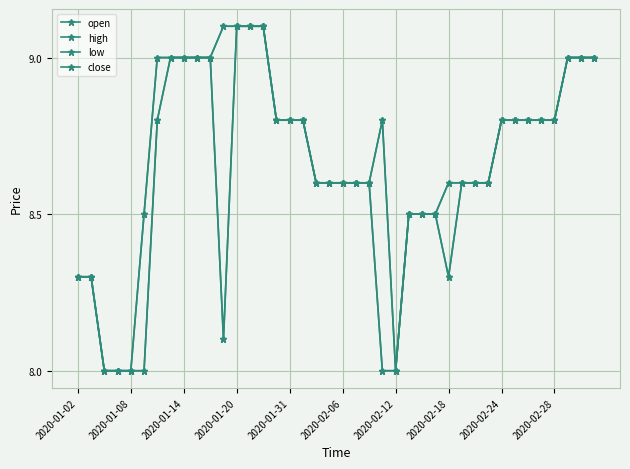

Does the chart display data point markers on the line(s)?

Yes